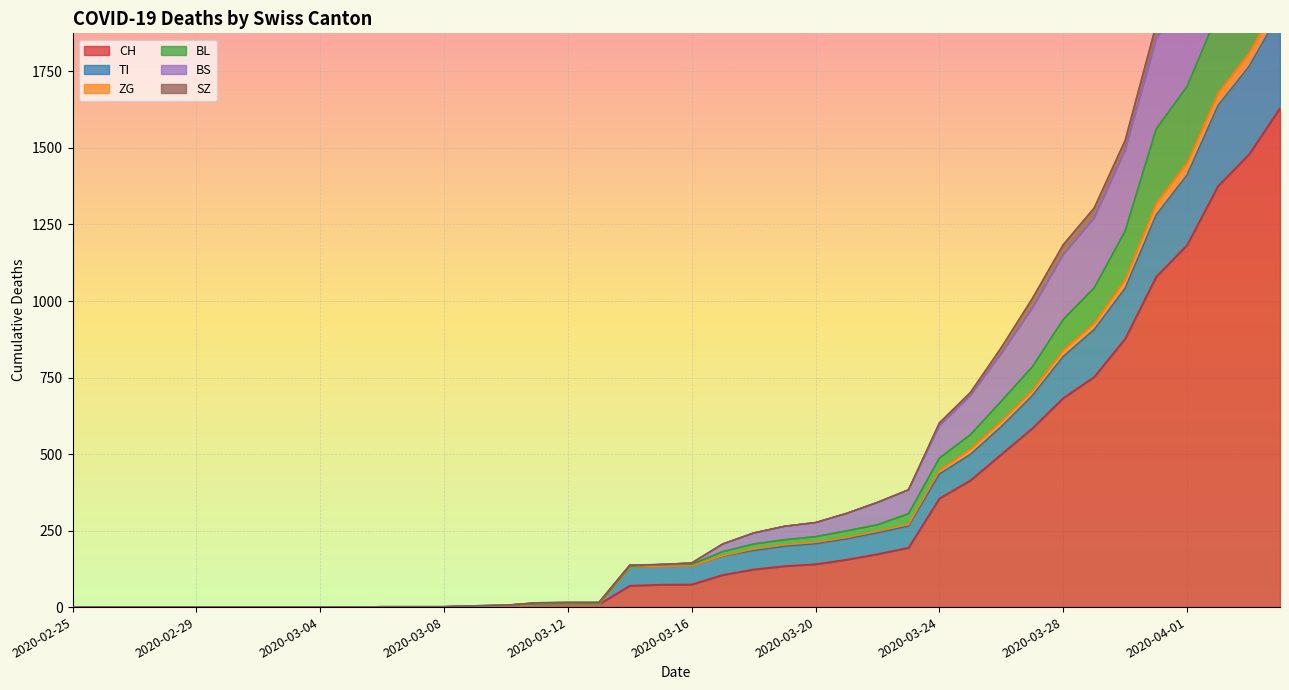

True or false: BS and BL cross at least once.

False